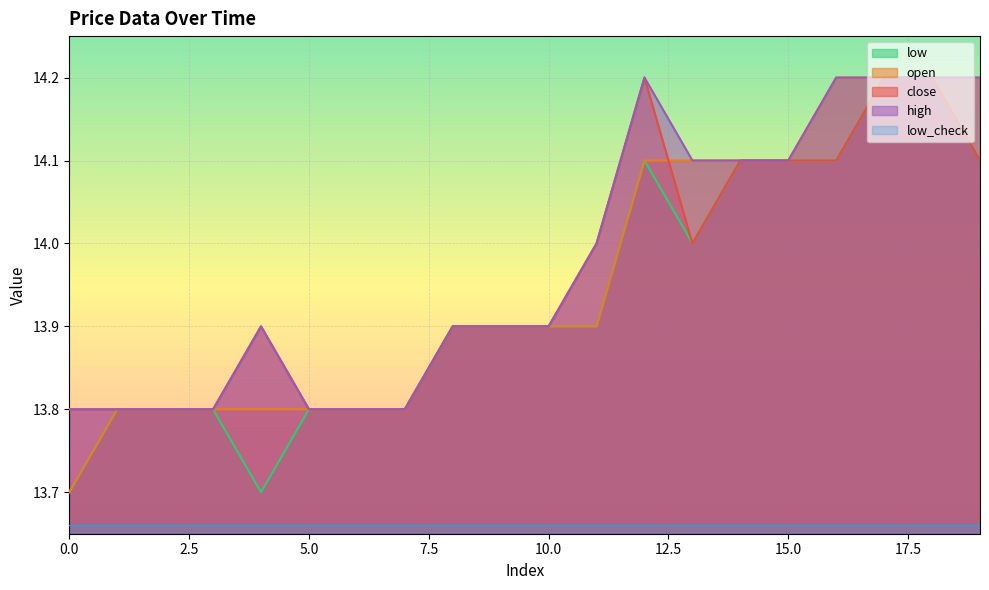

At which category does high reach its first local peak?

4